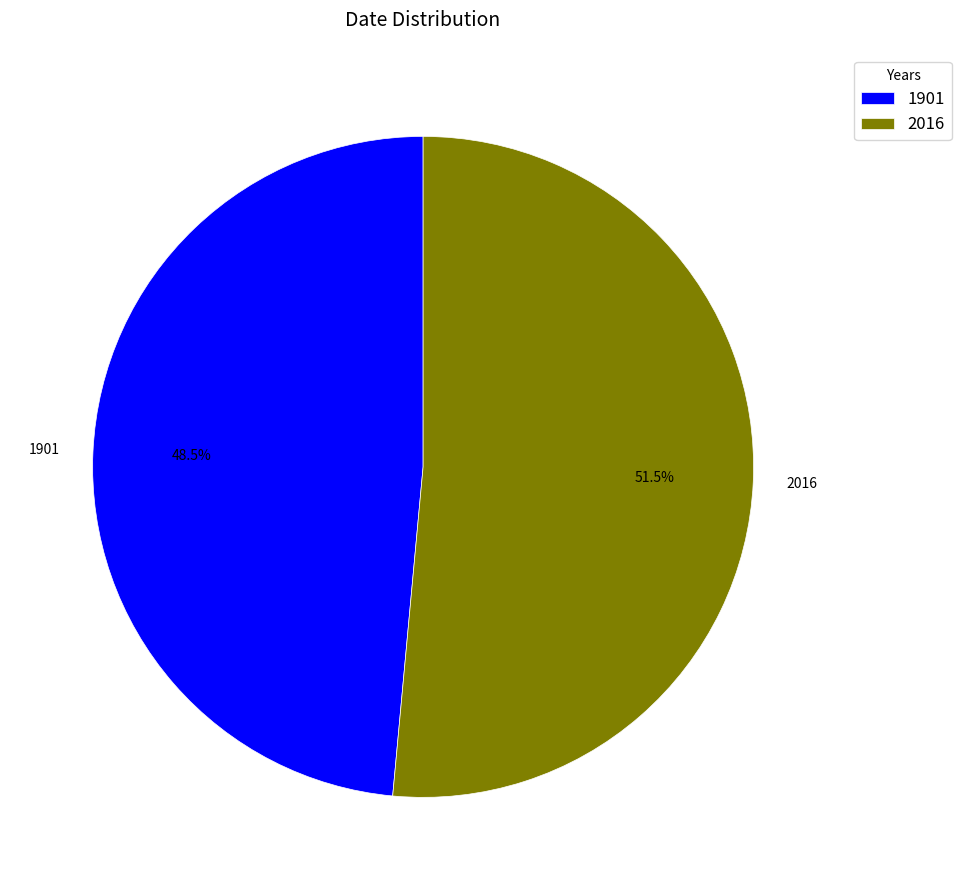

Does any single category account for the majority?

Yes